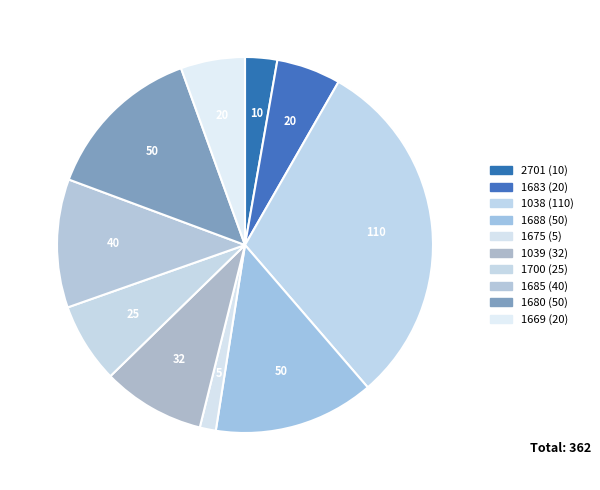

What portion of the pie excludes 1688?

86.2%